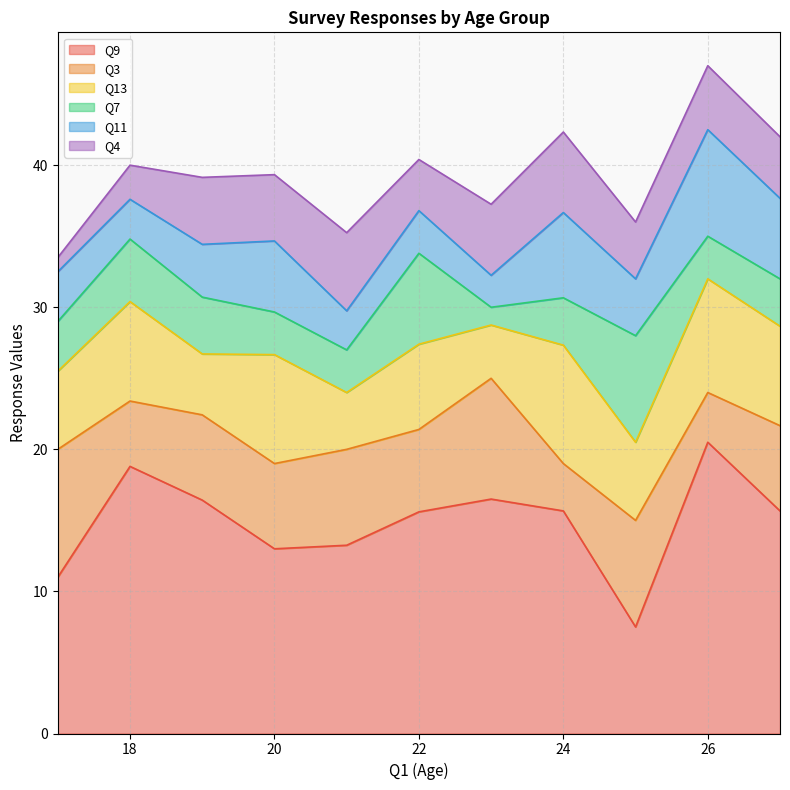

Does the chart have visible grid lines?

Yes